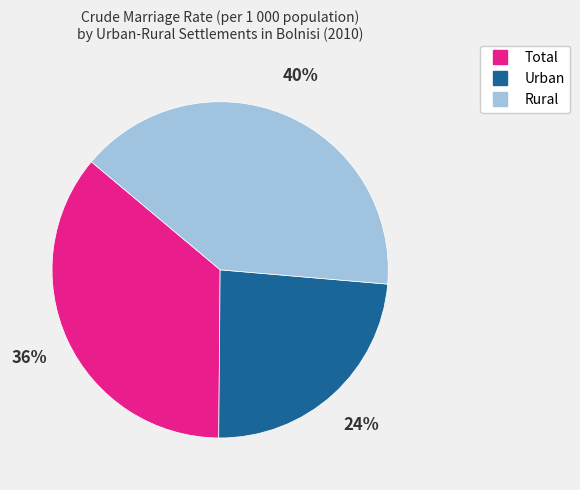

Does Urban represent more than half of the total?

No